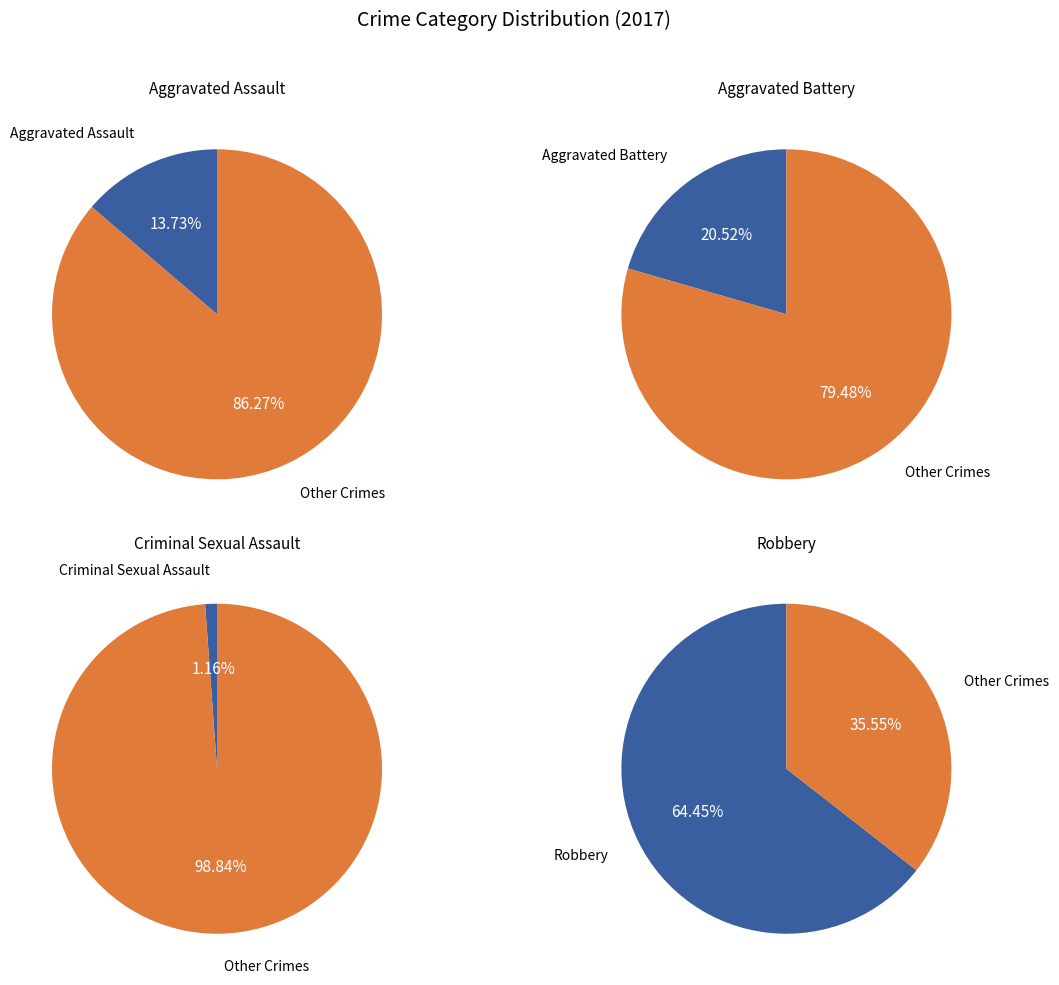

What percentage is the Aggravated Battery slice, to the nearest percent?

21%